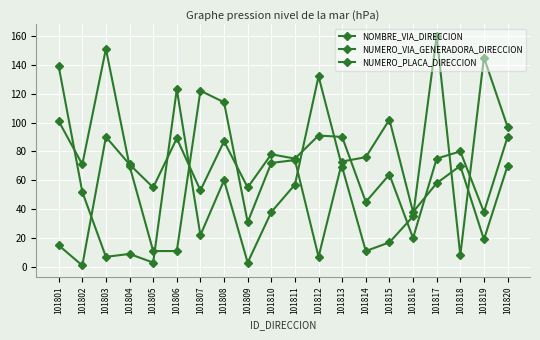

How many data points does each series have?

20